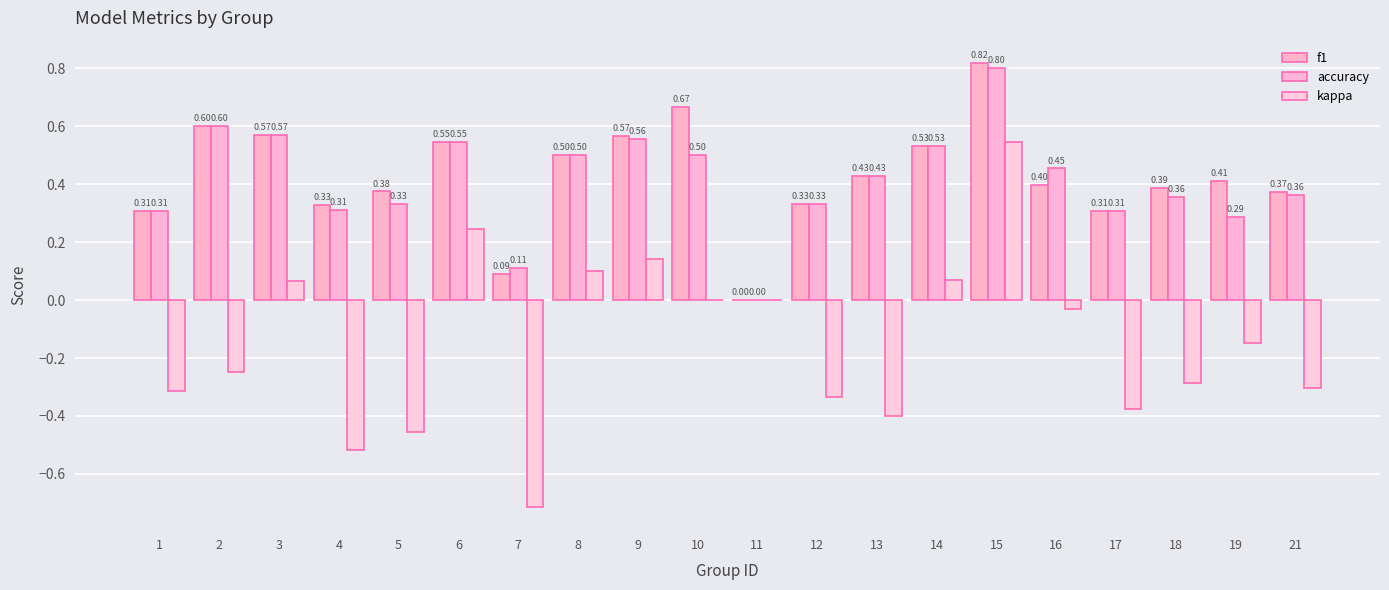

What are all the series names shown in the legend?

f1, accuracy, kappa